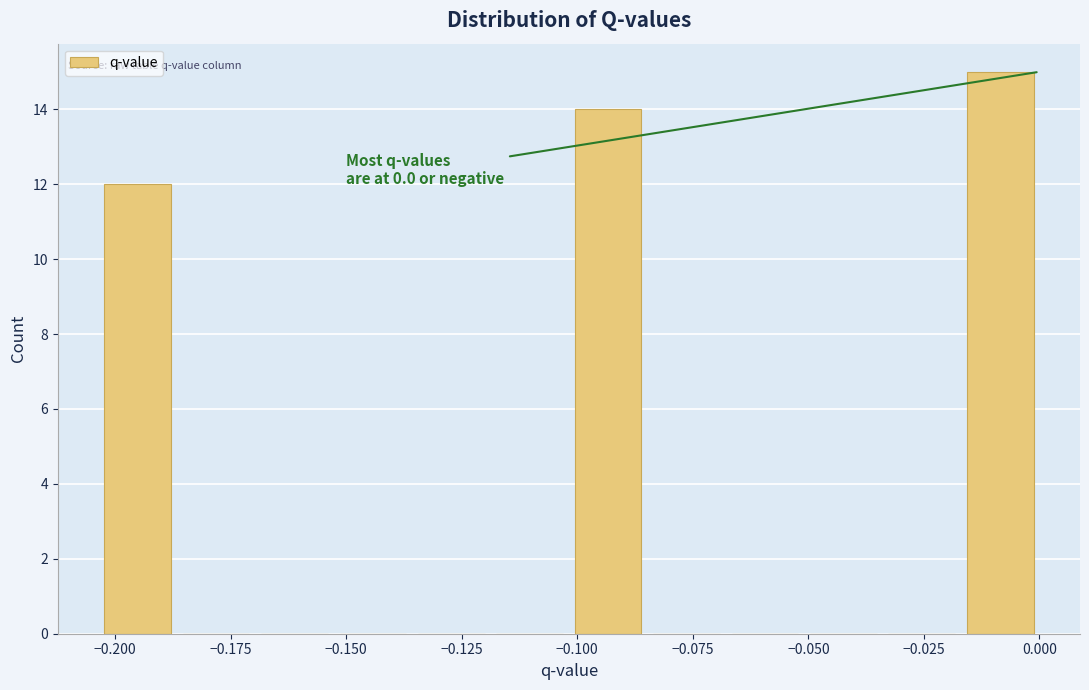

Around what value on the x-axis is the tallest bar? Give the approximate position of its centre, as read against the axis.

-0.010